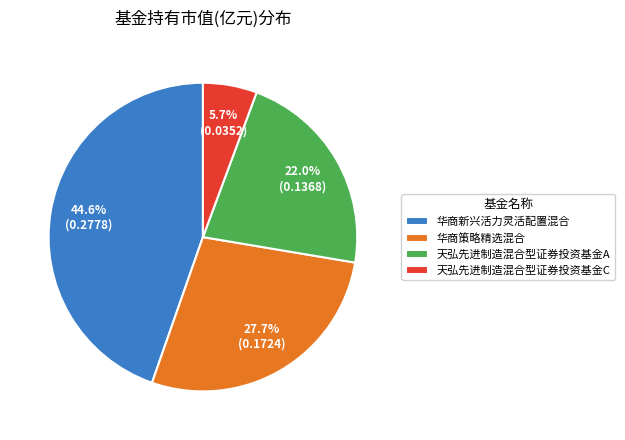

How many segments does this pie chart have?

4